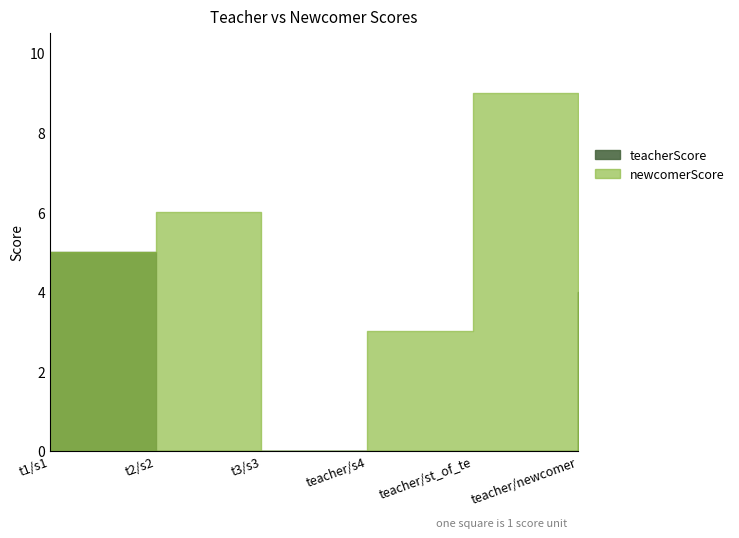

True or false: newcomerScore and teacherScore intersect in this chart.

False